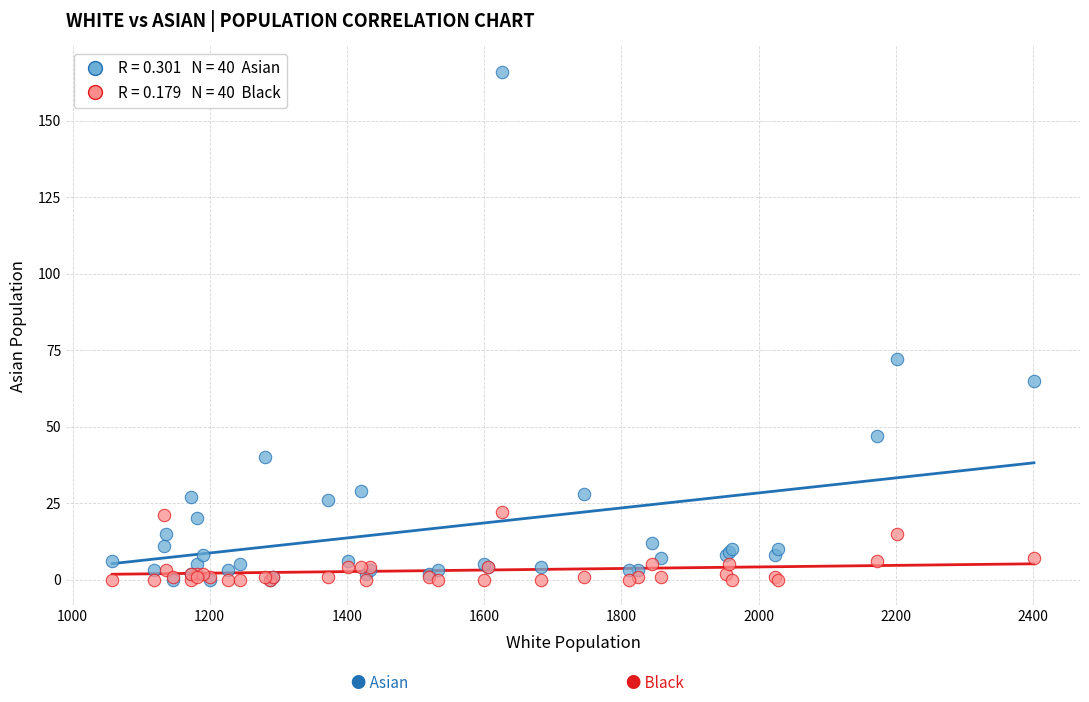

Across all series, what Y value is closest to 83?

72